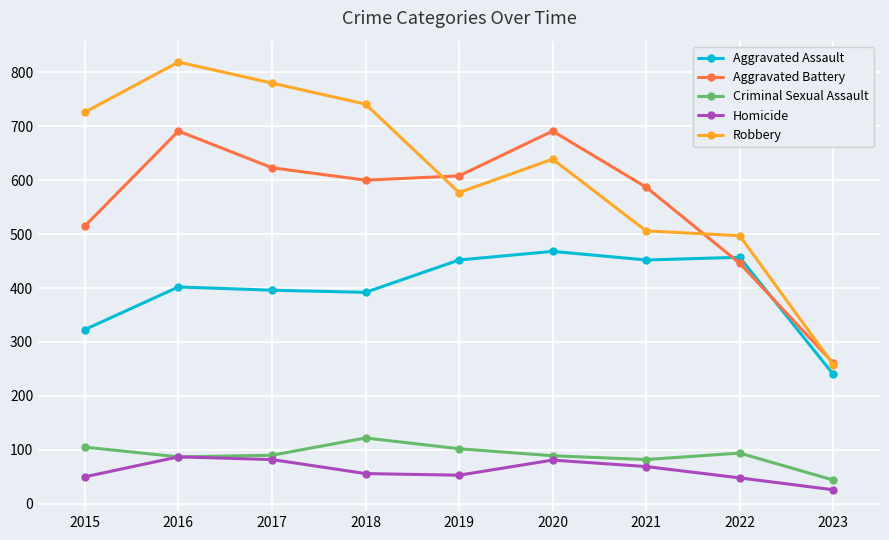

What is the highest value of the Aggravated Battery series?

691